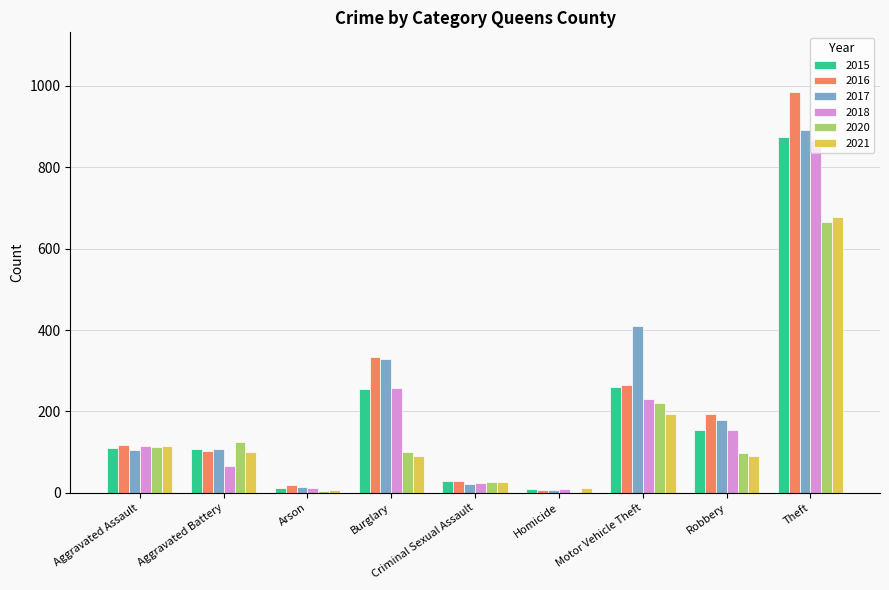

Is it true that 2021 equals 115 at Aggravated Assault?

True